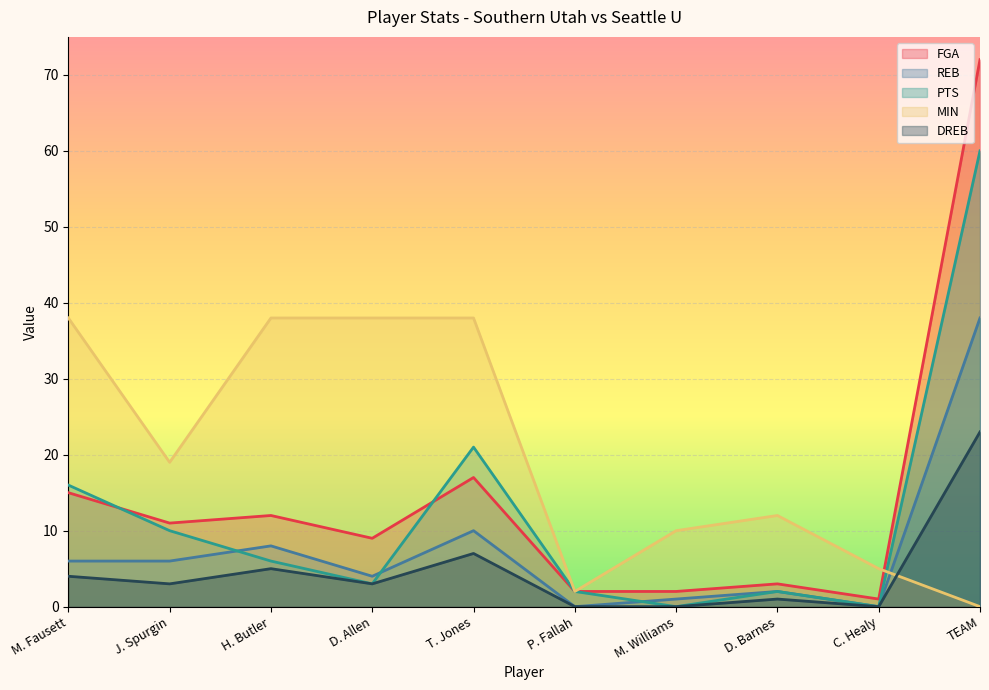

List the series in order of their overall mean, highest first.

MIN, FGA, PTS, REB, DREB